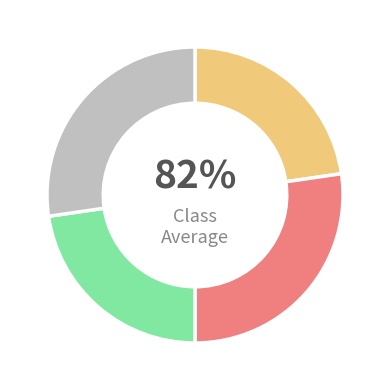

Is Estandar the majority of the pie?

No